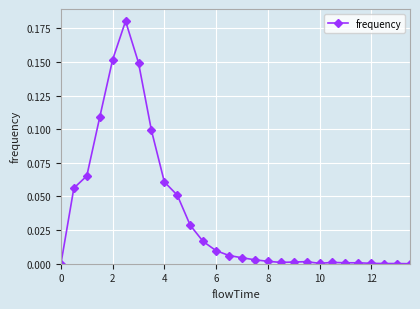

What is the sum of all values?

1.0